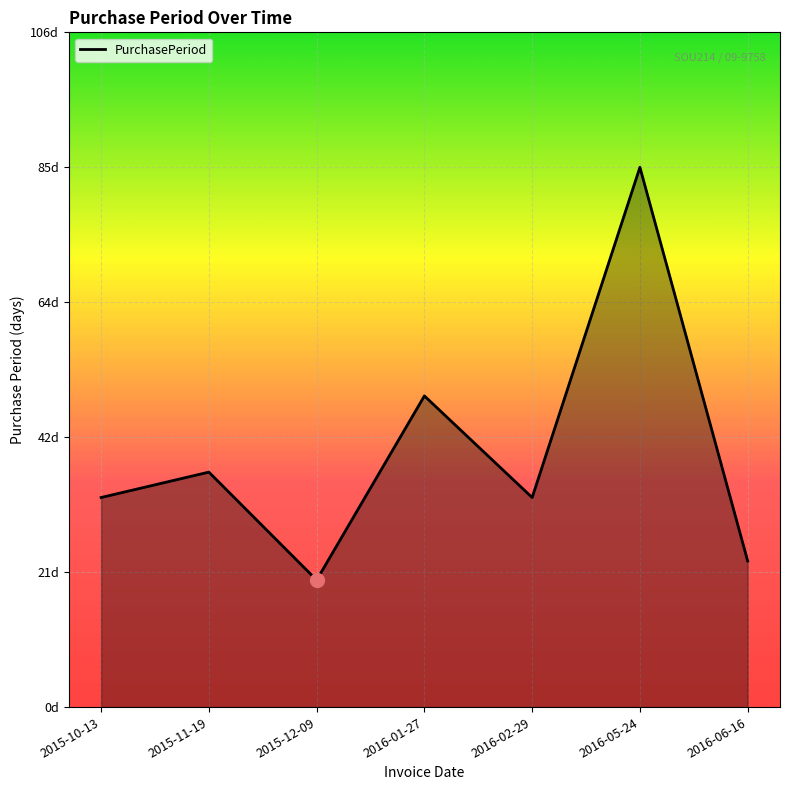

At which category does the data reach its first local peak?

2015-11-19